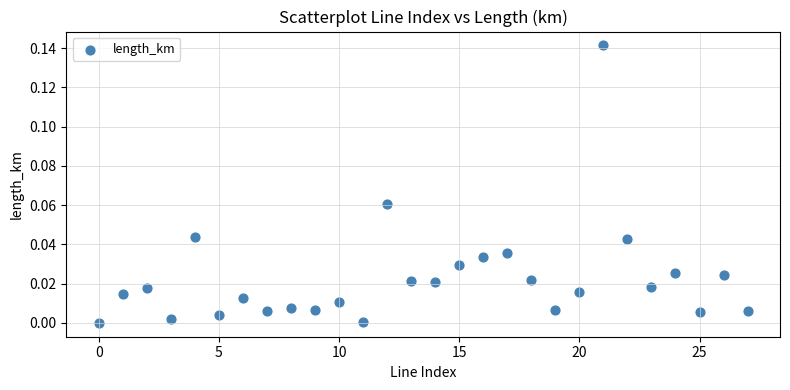

How many points are shown in the scatter plot?

28